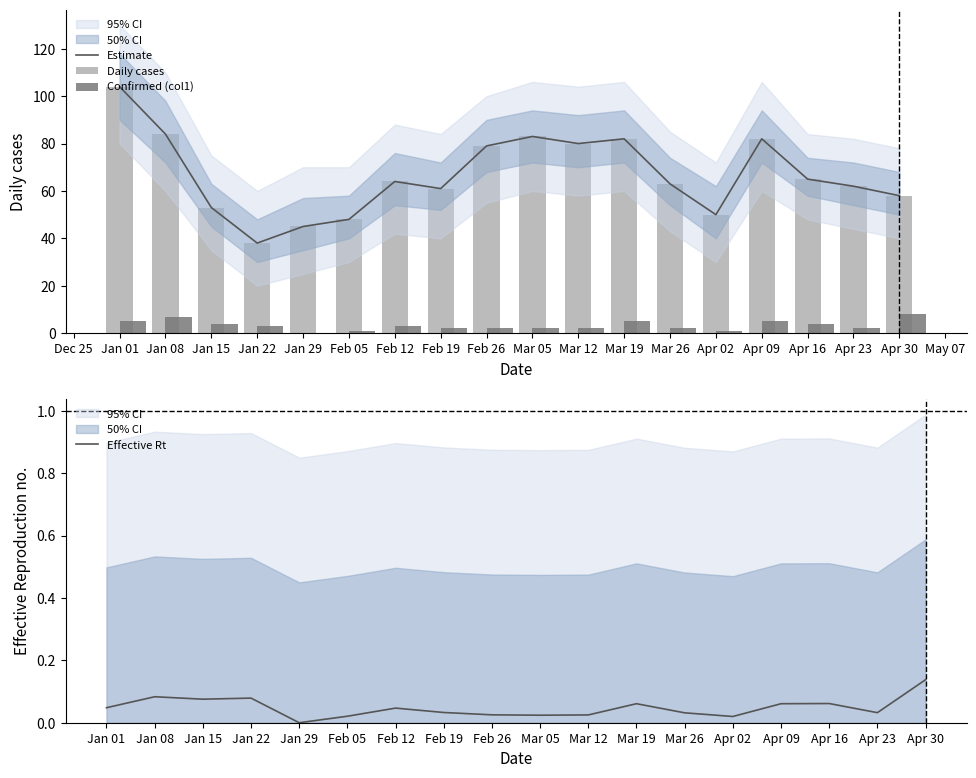

Which category has the highest value in the Estimate series?

Jan 01